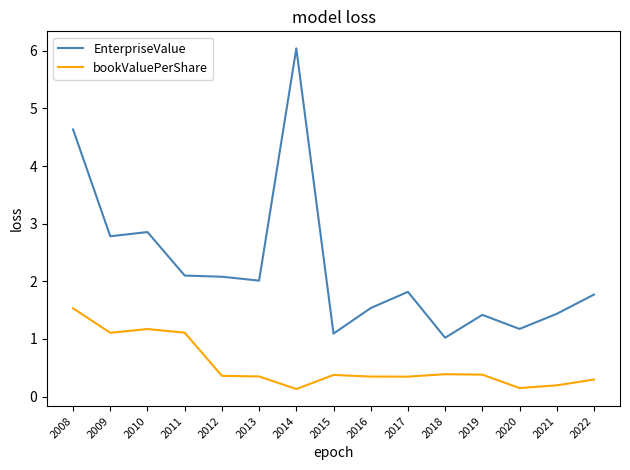

Which series has the largest total across all categories?

EnterpriseValue